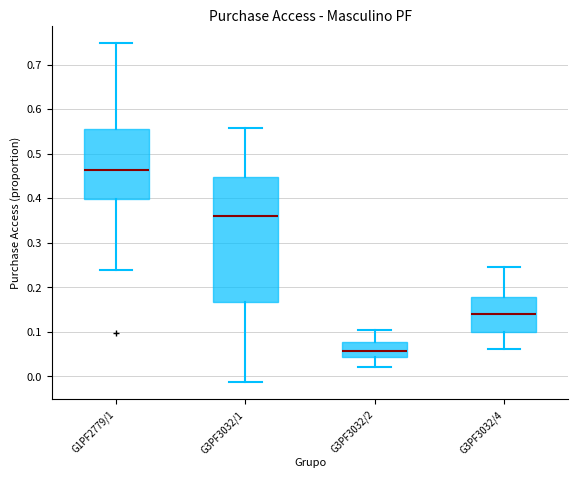

Reading left to right, read every box against the y-axis: the position of its median line, the range the box covers, and the ends of its whiskers. The values are not printed on the chart, so give them approximately, as read against the axis.

G1PF2779/1: median 0.46, box 0.40 to 0.56, whiskers 0.24 to 0.75
G3PF3032/1: median 0.36, box 0.17 to 0.45, whiskers -0.01 to 0.56
G3PF3032/2: median 0.06, box 0.04 to 0.08, whiskers 0.02 to 0.10
G3PF3032/4: median 0.14, box 0.10 to 0.18, whiskers 0.06 to 0.25